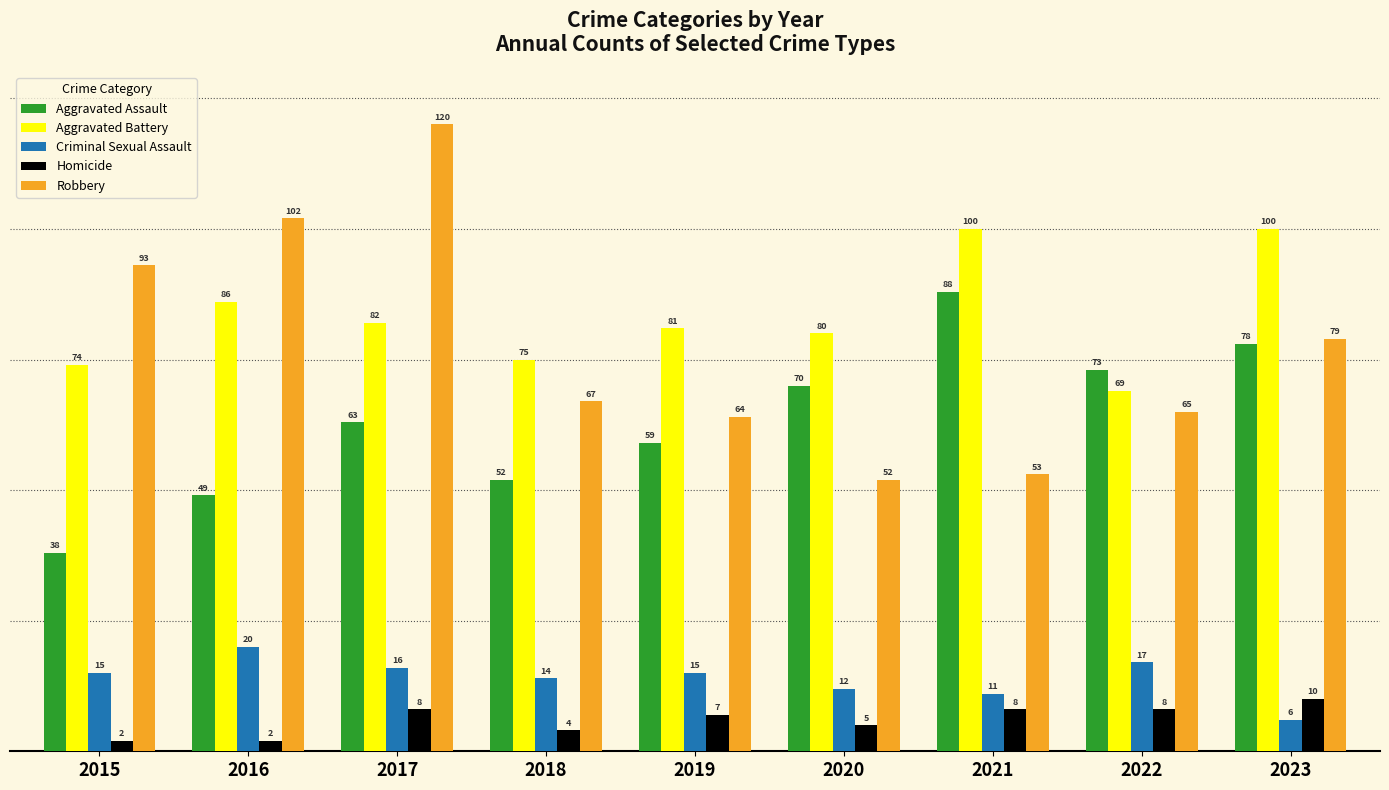

How many bars are there in each group?

5